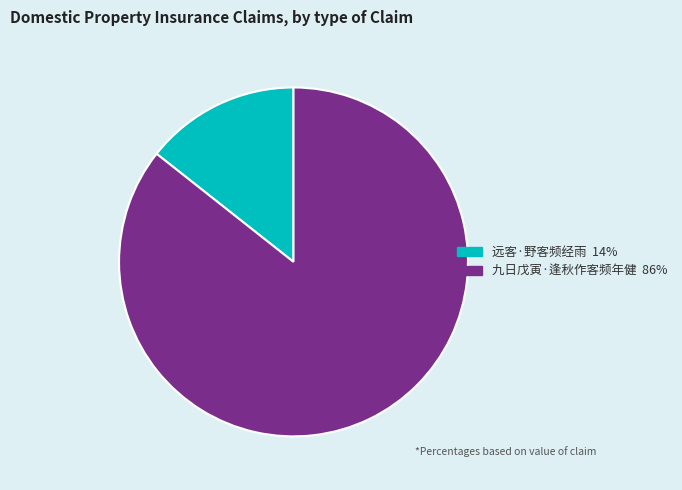

Rank the categories by value from highest to lowest.

九日戊寅·逢秋作客频年健, 远客·野客频经雨